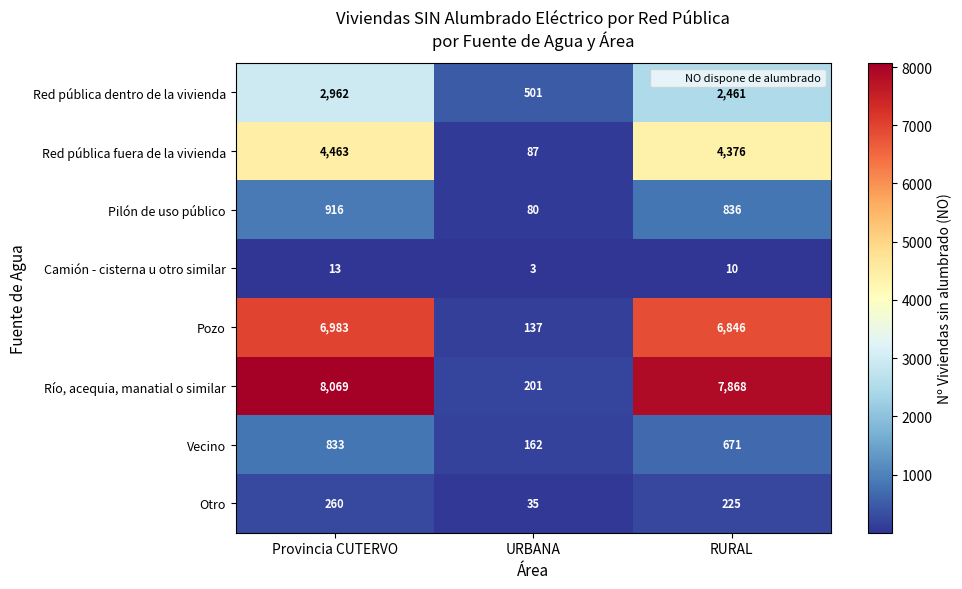

Reading right to left, what are all the values shown in this chart?

Red pública dentro de la vivienda: 2461	501	2962
Red pública fuera de la vivienda: 4376	87	4463
Pilón de uso público: 836	80	916
Camión - cisterna u otro similar: 10	3	13
Pozo: 6846	137	6983
Río, acequia, manatial o similar: 7868	201	8069
Vecino: 671	162	833
Otro: 225	35	260